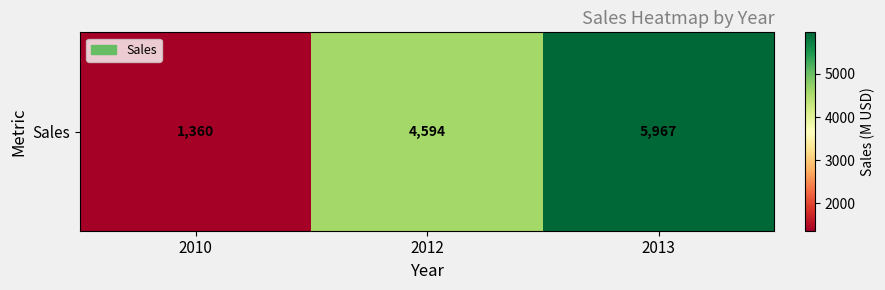

How many data points are less than 4594?

1